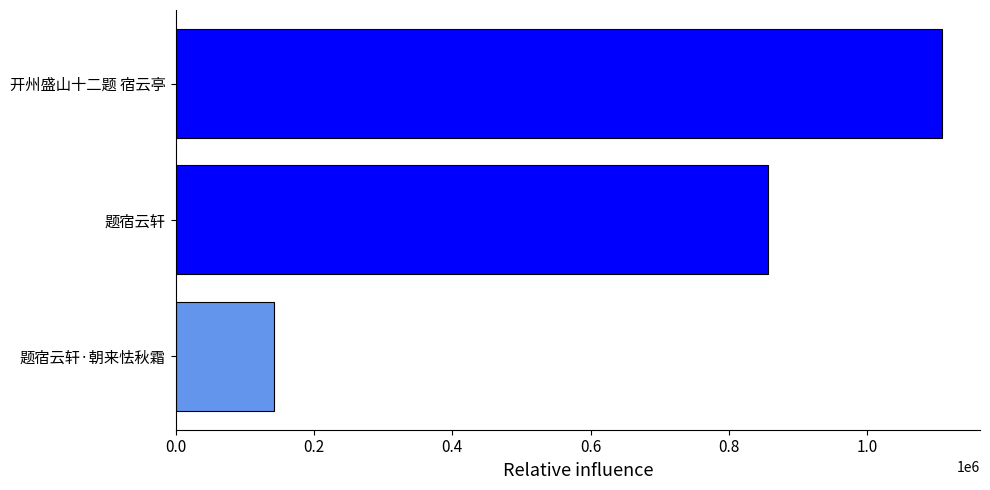

Reading bottom to top, list all the values displayed in this chart.

题宿云轩·朝来怯秋霜=142281	题宿云轩=856442	开州盛山十二题 宿云亭=1107285